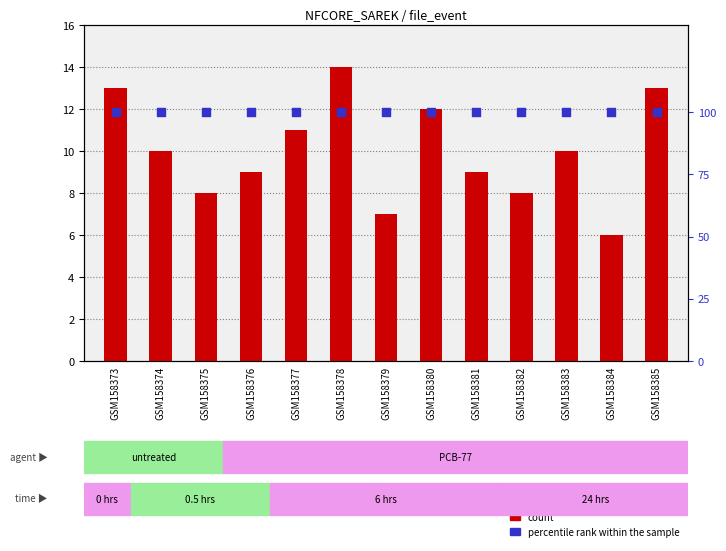

Which series reaches the maximum Y coordinate?

percentile rank within the sample